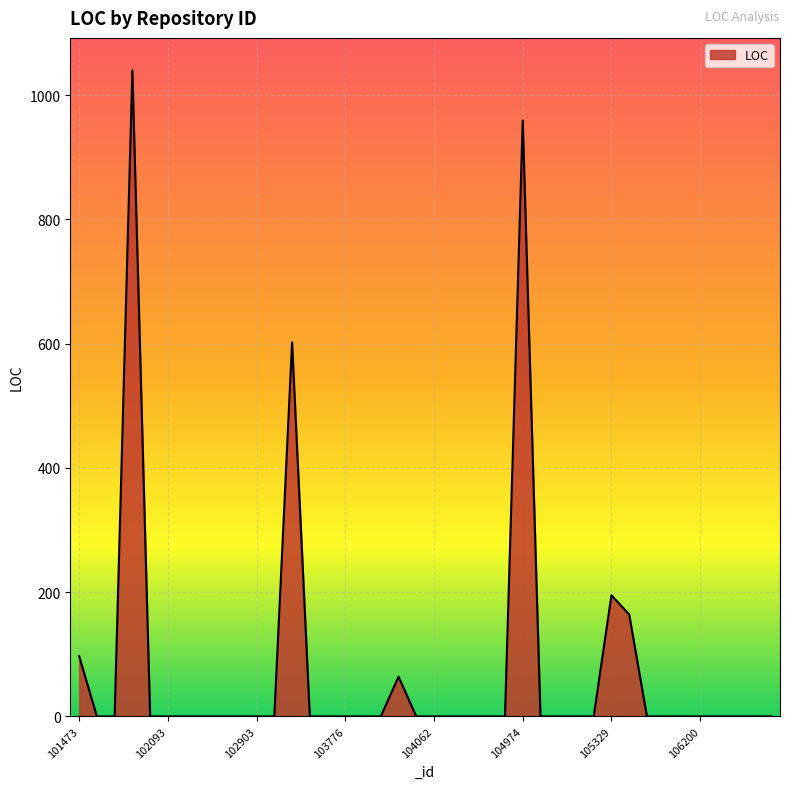

What is the greatest value displayed?

1040